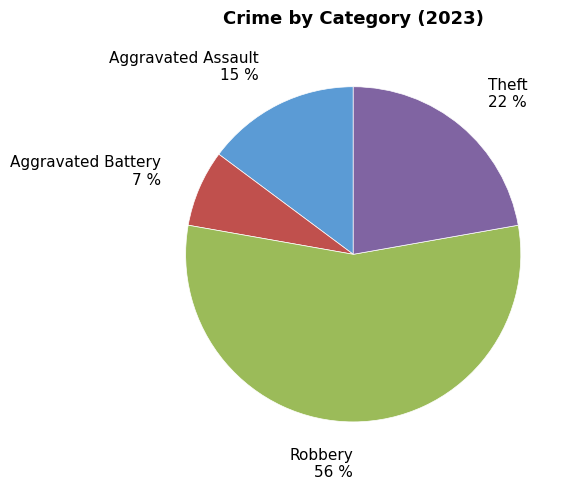

To the nearest percent, what is the average slice percentage?

25%